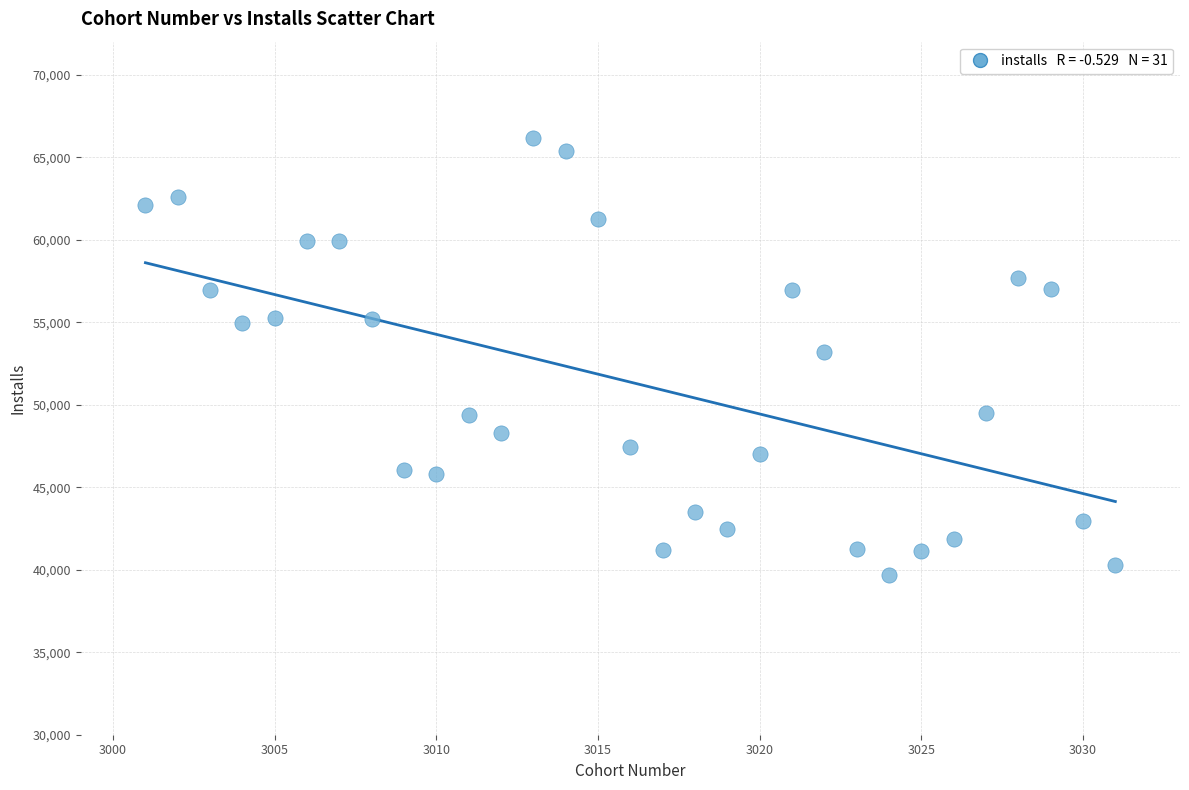

What is the range of X values (max minus min)?

30